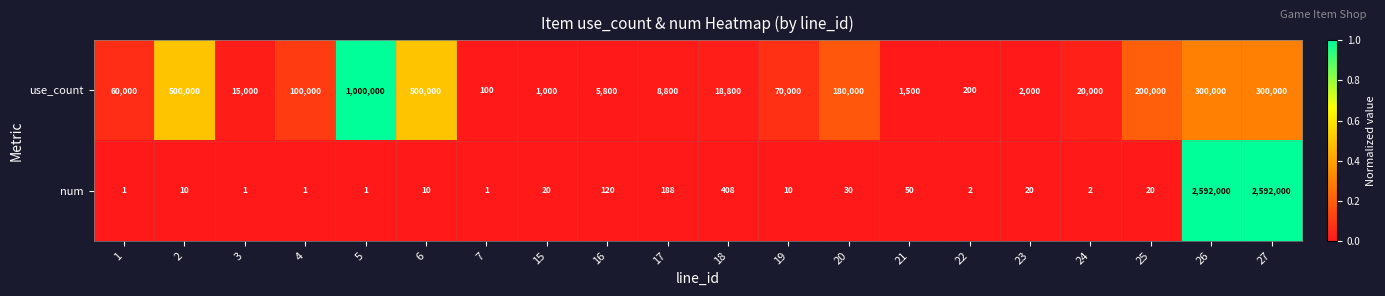

Is it true that num equals 2 at 22?

True